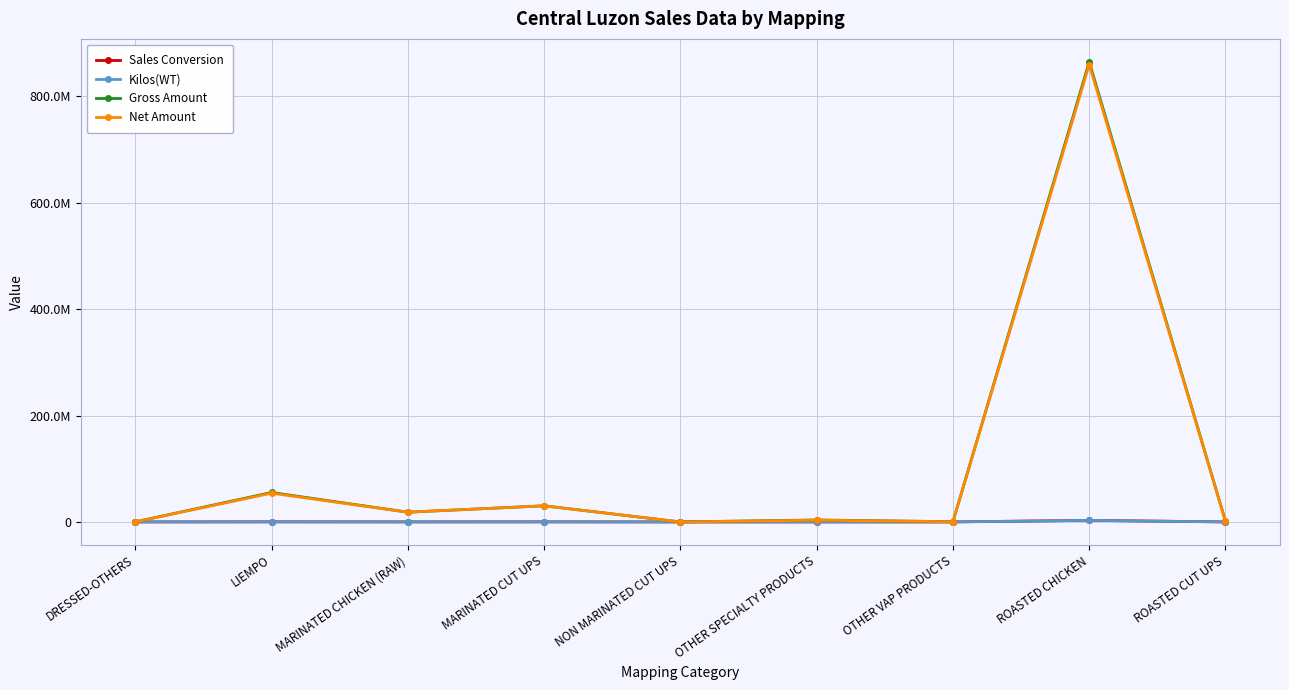

What are all the series names shown in the legend?

Sales Conversion, Kilos(WT), Gross Amount, Net Amount